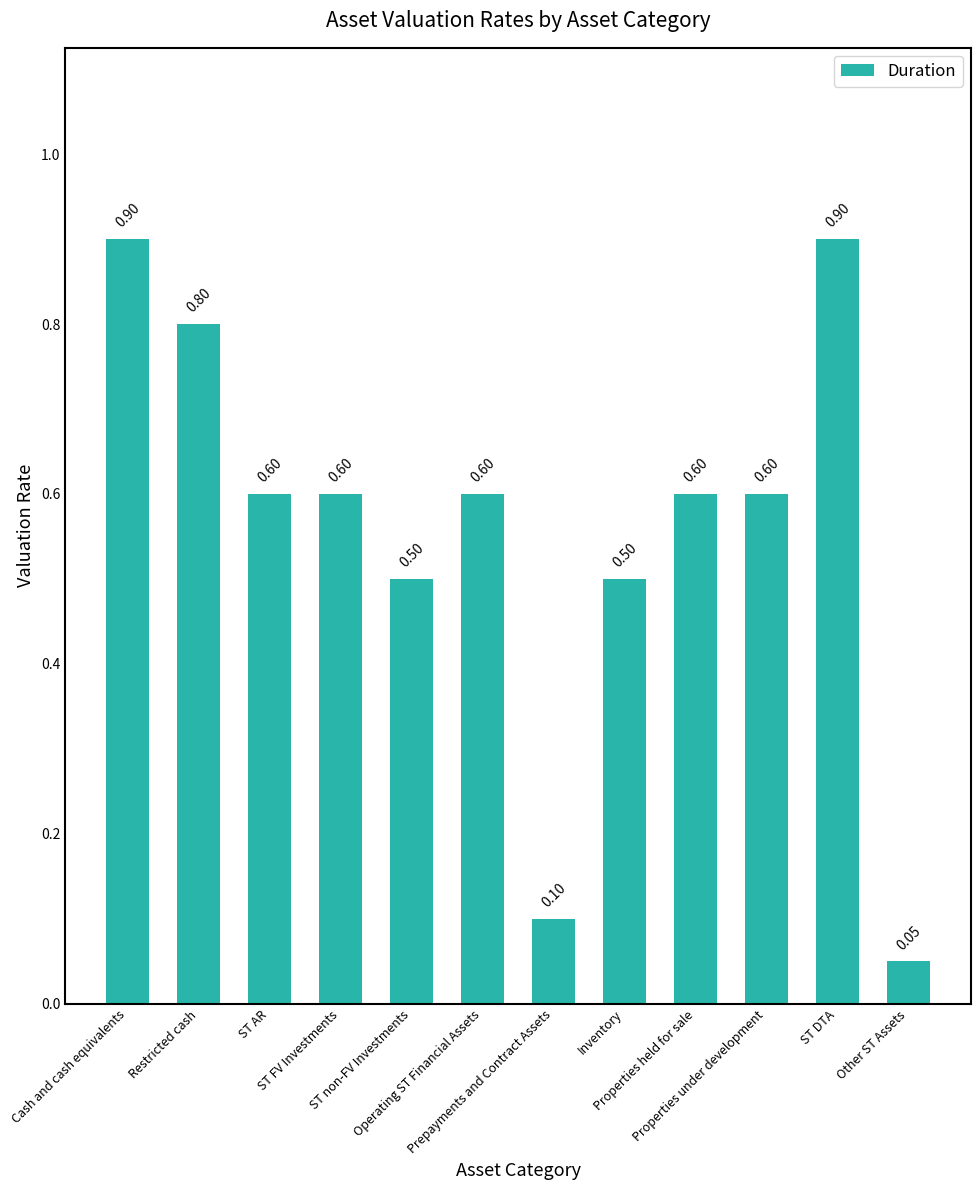

What is the average value?

0.6